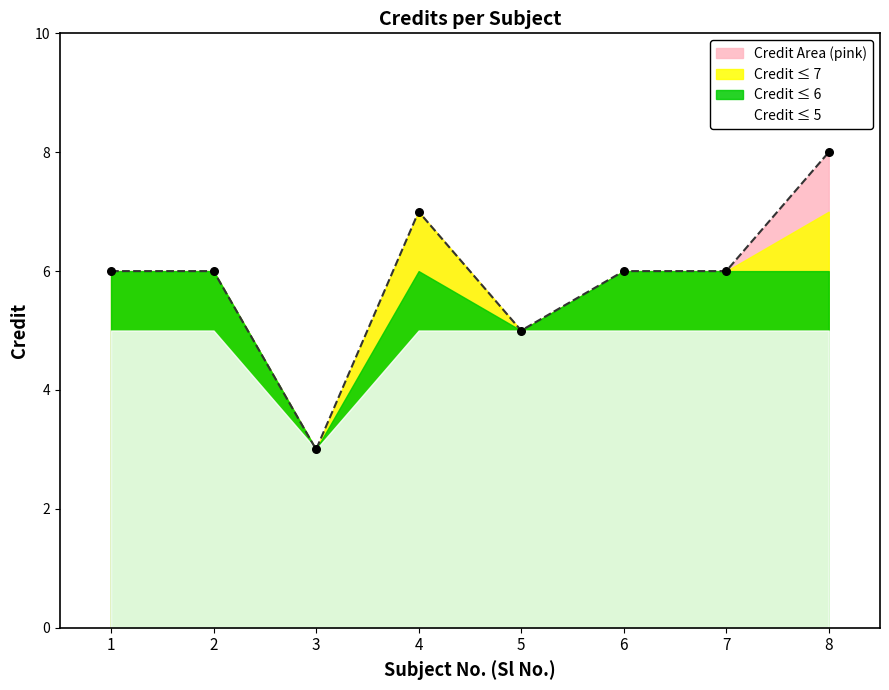

Approximately how many times larger is the value at 1 compared to 7?

1.0